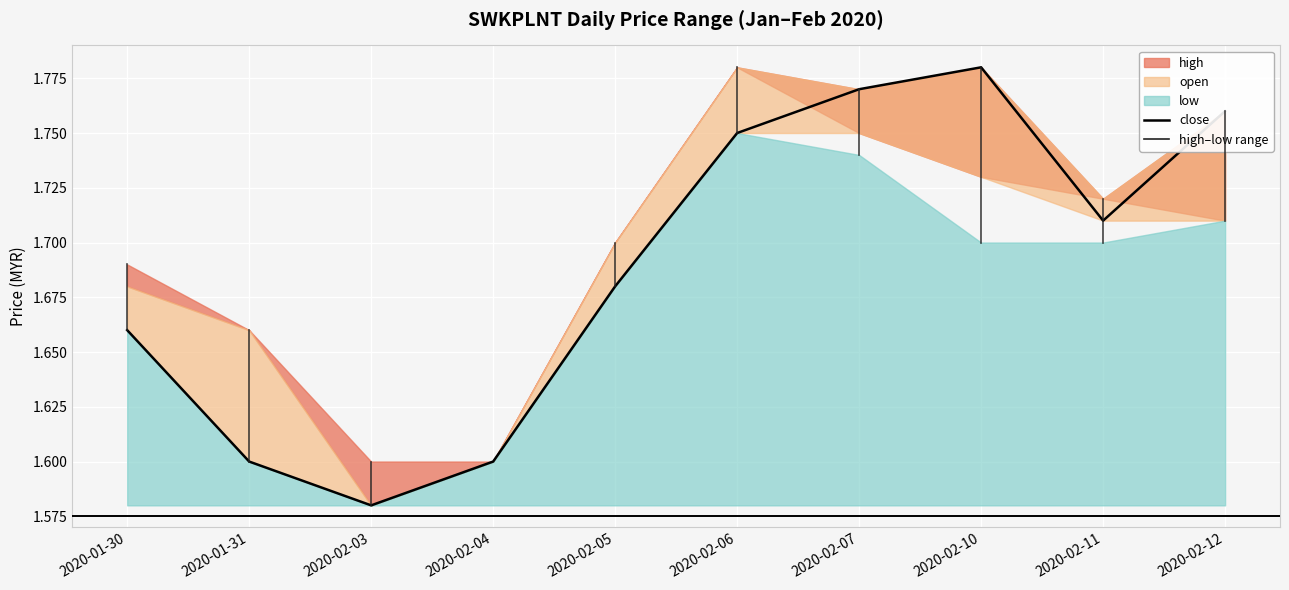

Between 2020-02-12 and 2020-01-31, which is larger?

2020-02-12